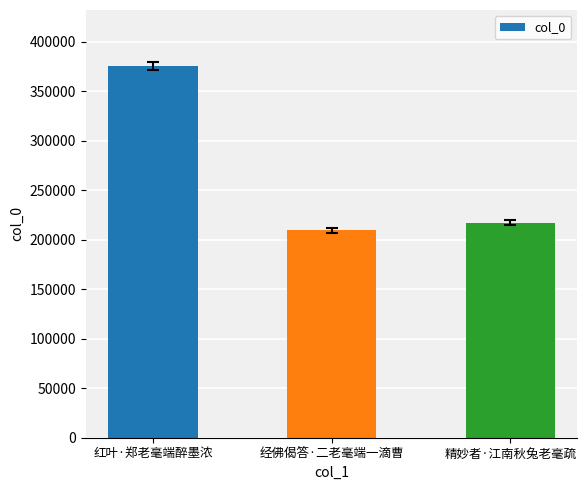

Rank the categories by value from lowest to highest.

经佛偈答·二老毫端一滴曹, 精妙者·江南秋兔老毫疏, 红叶·郑老毫端醉墨浓